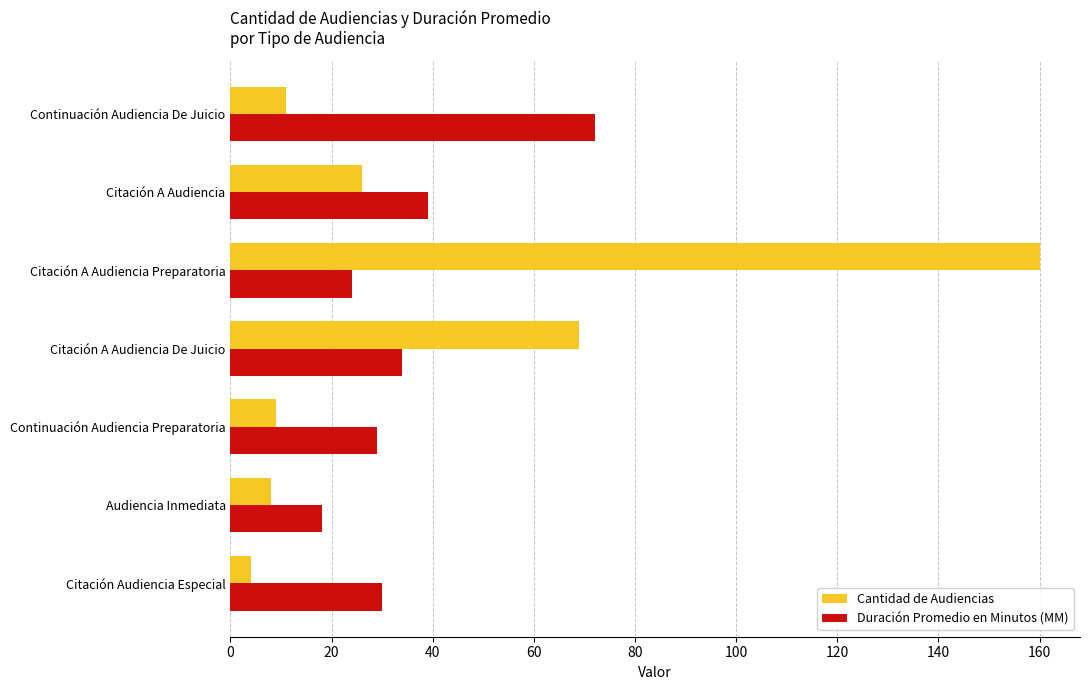

The value of Duración Promedio en Minutos (MM) at Citación A Audiencia Preparatoria is 24. True or false?

True